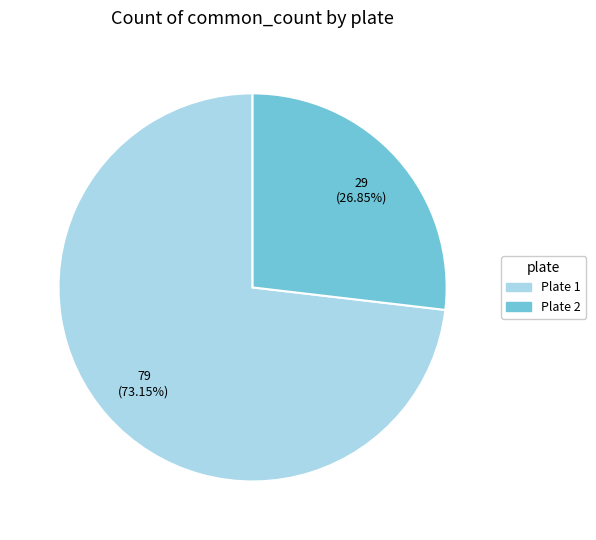

Does any single category account for the majority?

Yes